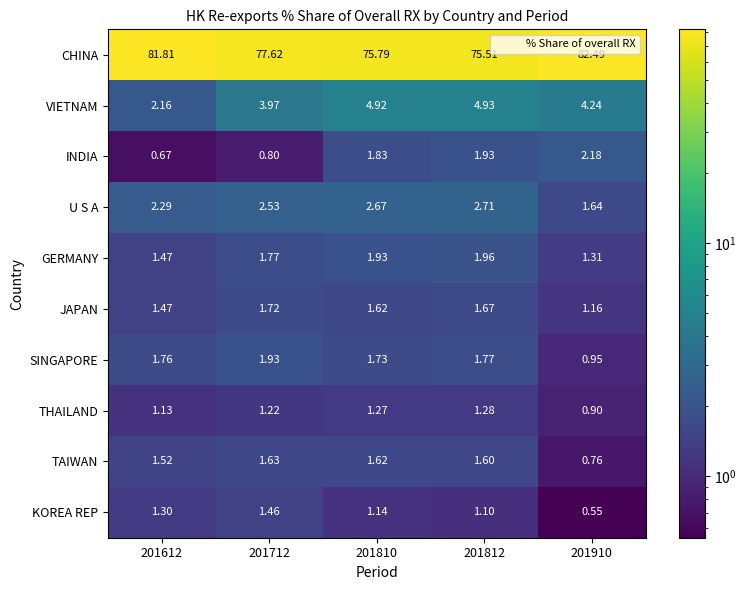

At 201910, list the series in order from smallest to largest.

KOREA REP, TAIWAN, THAILAND, SINGAPORE, JAPAN, GERMANY, U S A, INDIA, VIETNAM, CHINA